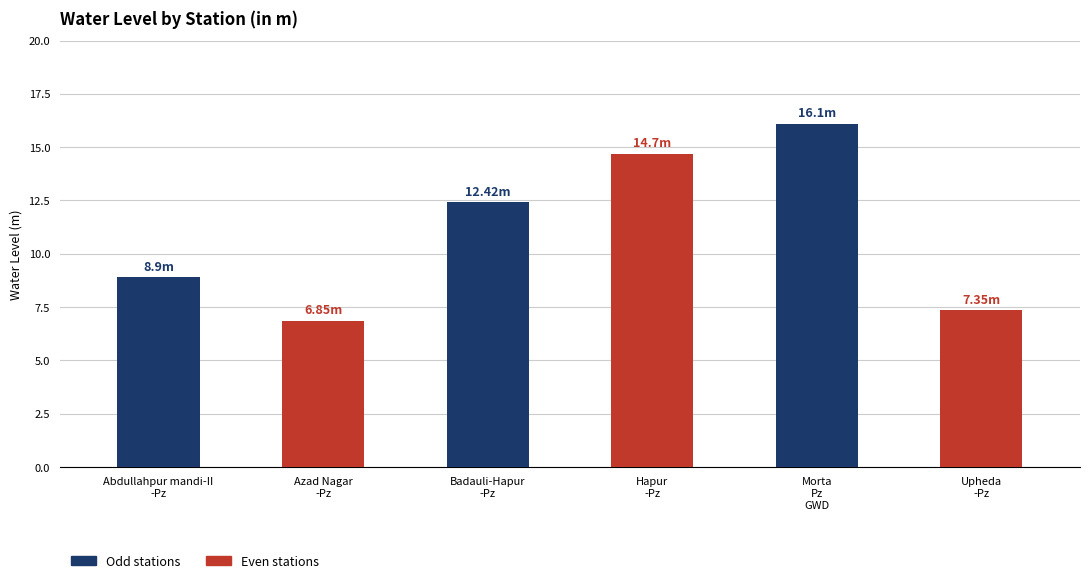

Does the chart contain stacked bars?

No